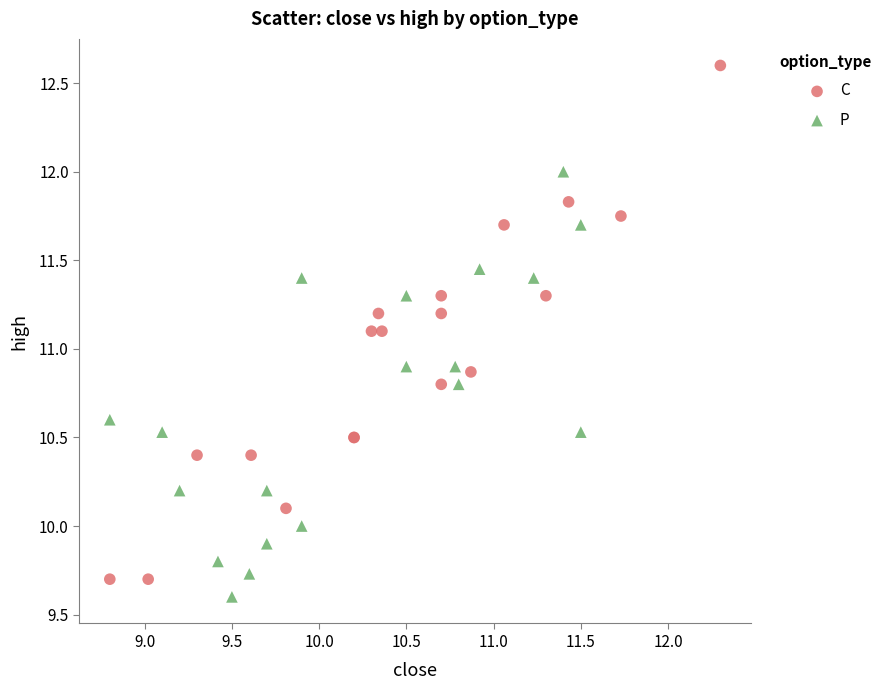

Which series contains the highest Y value?

C